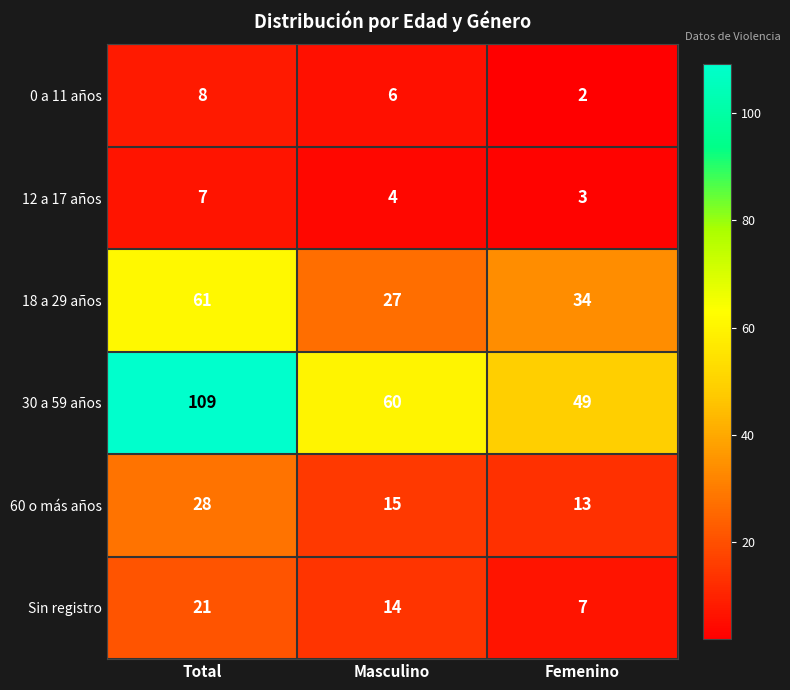

Which series has the largest range (max minus min)?

30 a 59 años